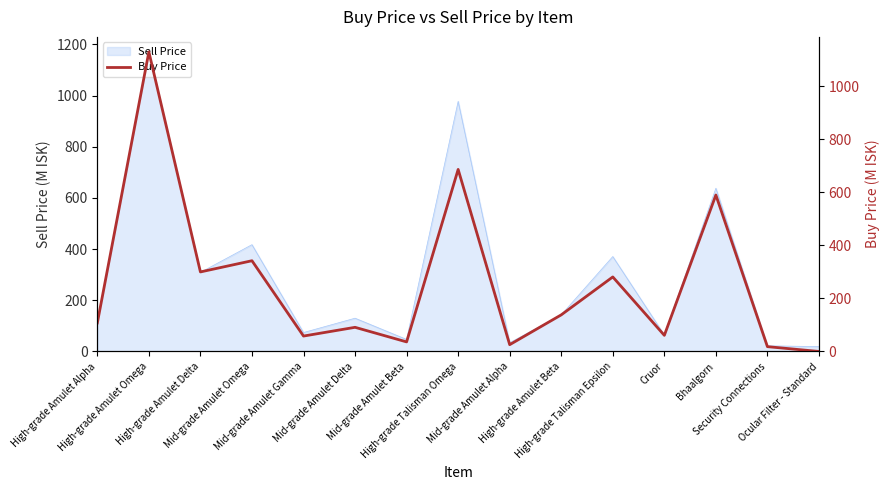

Reading right to left, transcribe all the data shown in this chart.

Ocular Filter - Standard=0.0	Security Connections=18.1	Bhaalgorn=590.0	Cruor=60.8	High-grade Talisman Epsilon=281.1	High-grade Amulet Beta=138.1	Mid-grade Amulet Alpha=25.6	High-grade Talisman Omega=686.6	Mid-grade Amulet Beta=36.0	Mid-grade Amulet Delta=91.1	Mid-grade Amulet Gamma=58.1	Mid-grade Amulet Omega=342.2	High-grade Amulet Delta=300.0	High-grade Amulet Omega=1130.0	High-grade Amulet Alpha=107.7